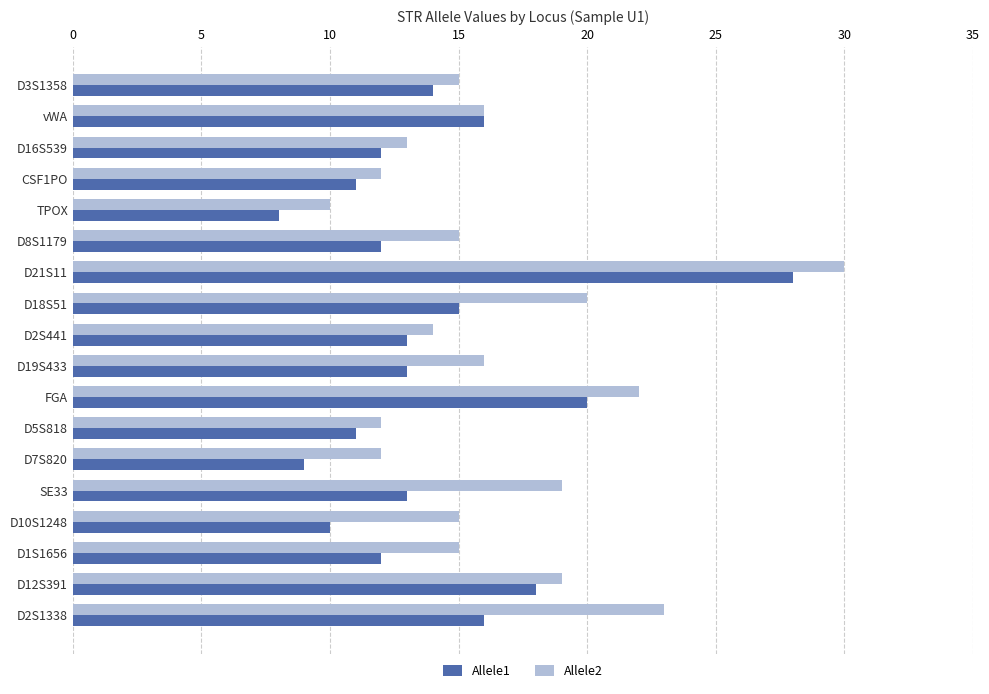

The value of Allele1 at FGA is 20. True or false?

True